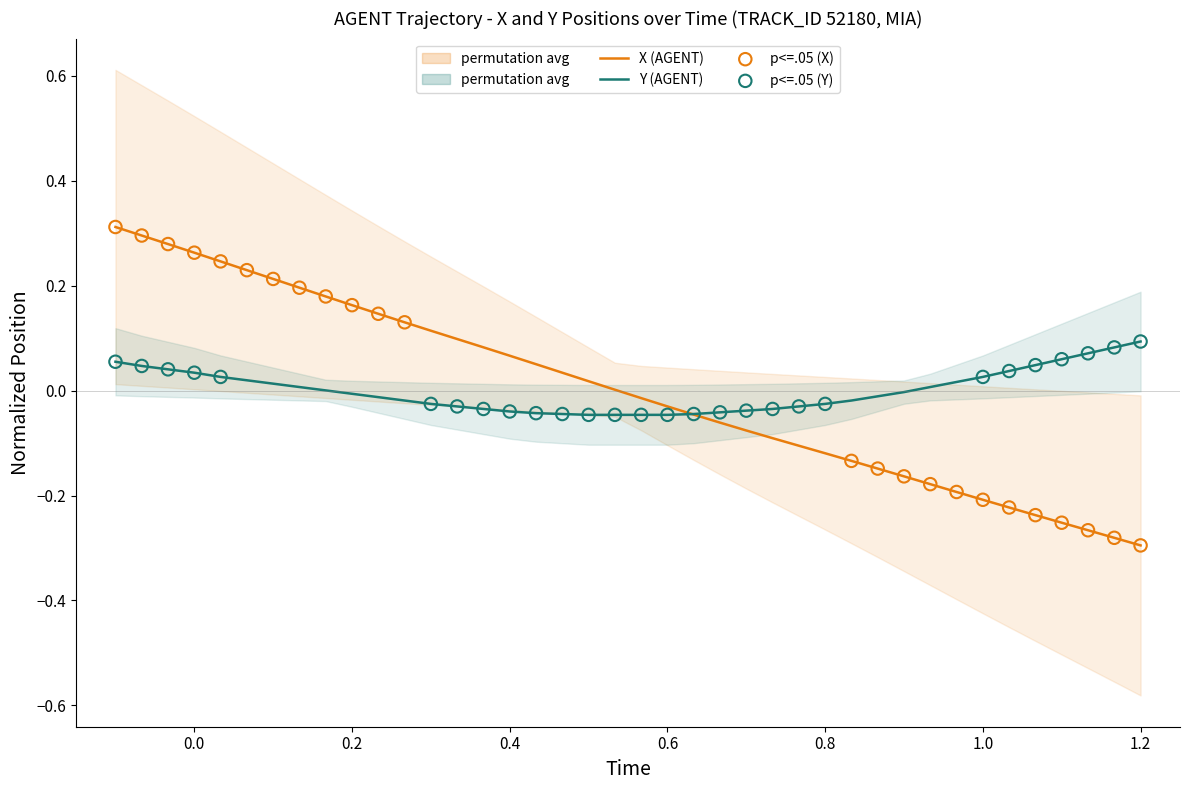

Which series contains the lowest Y value?

X (AGENT)